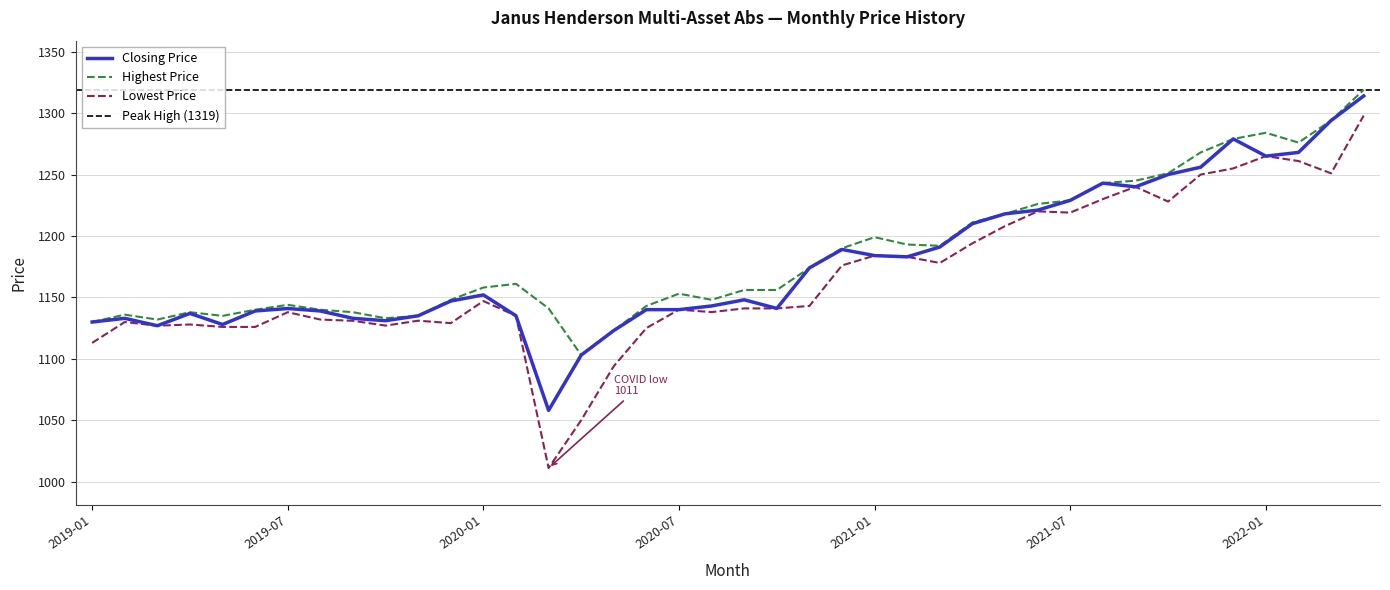

True or false: Closing Price and Lowest Price intersect in this chart.

False